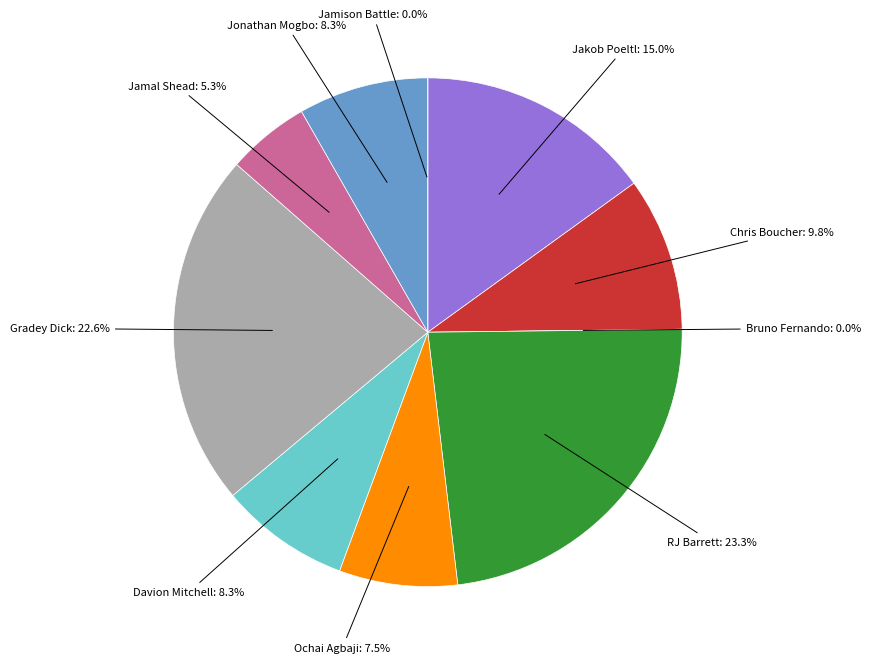

How many slices are in this pie chart?

10